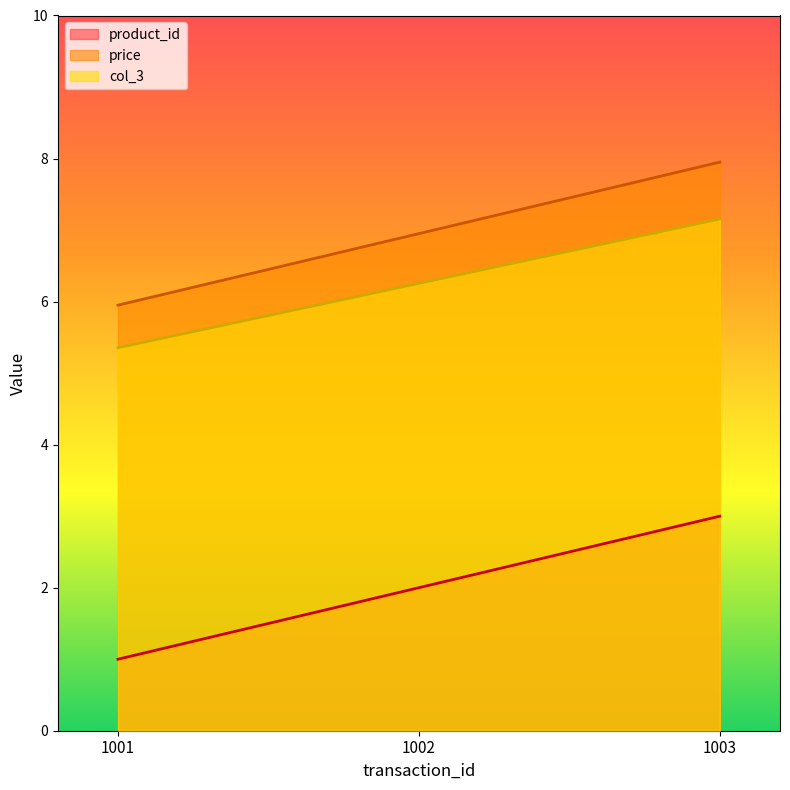

The value of product_id at 1002 is 2.7. True or false?

False